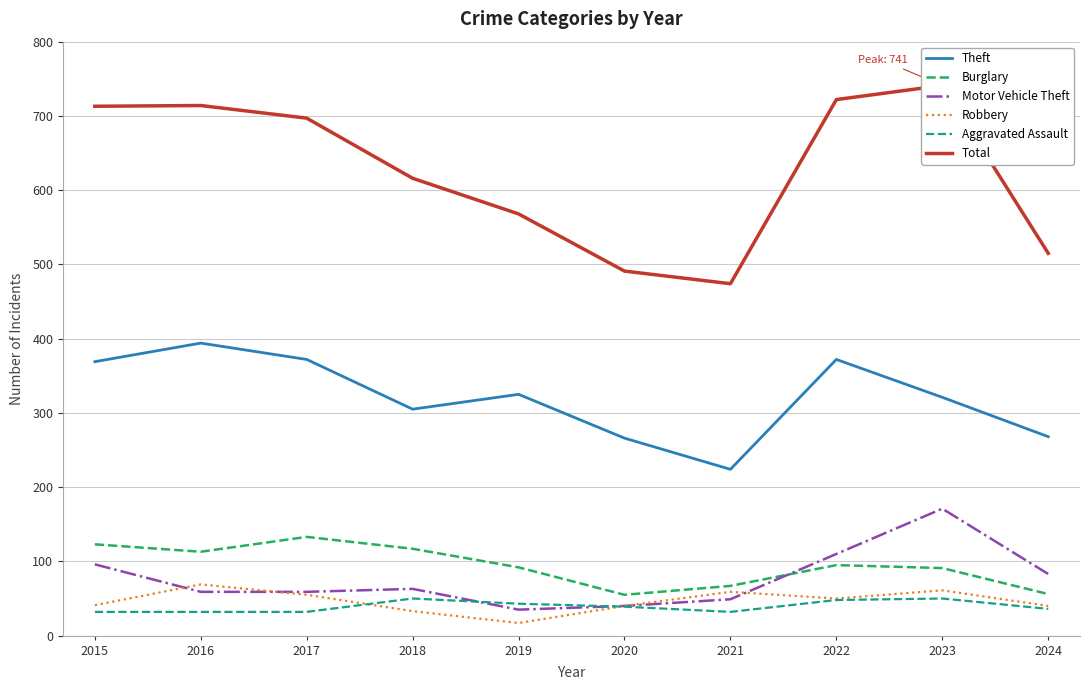

What is the sum of the Aggravated Assault values at 2024 and 2021?

68